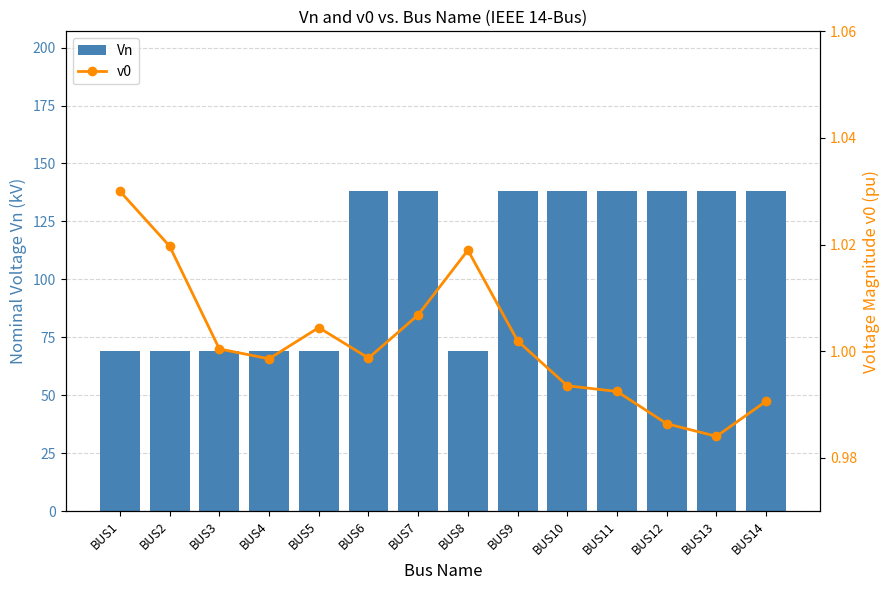

List the series in order of their overall mean, highest first.

Vn, v0